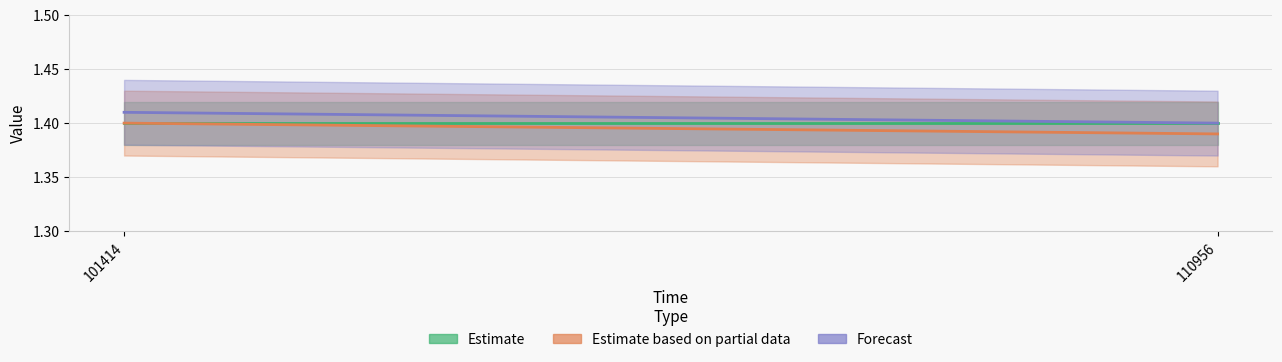

Which series changed the most between 101414 and 110956?

Estimate based on partial data